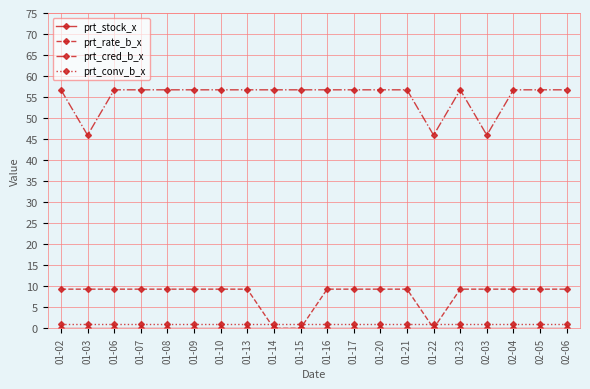

What is the sum of all prt_conv_b_x values?

21.6